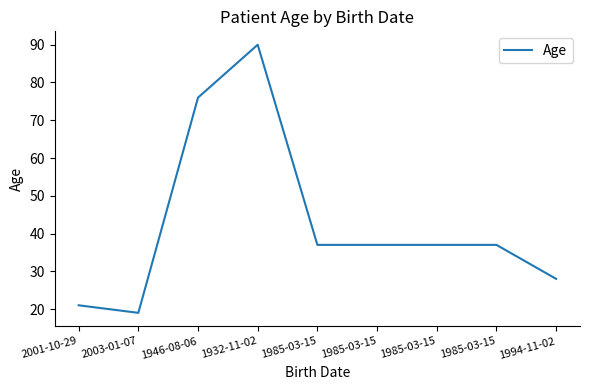

Approximately how many times larger is the value at 1985-03-15 compared to 1985-03-15?

1.0